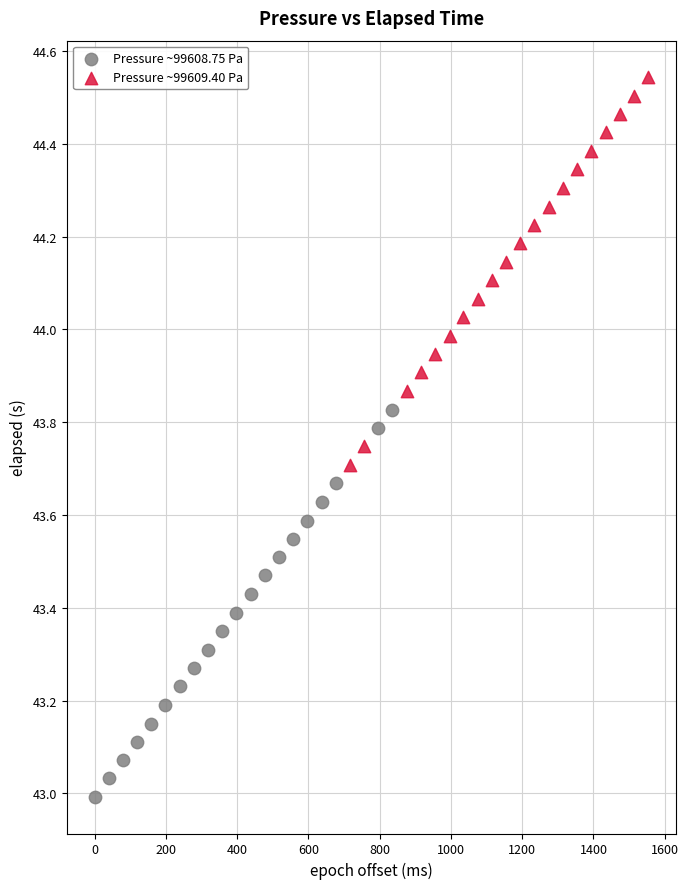

Which series contains the lowest Y value?

Pressure ~99608.75 Pa